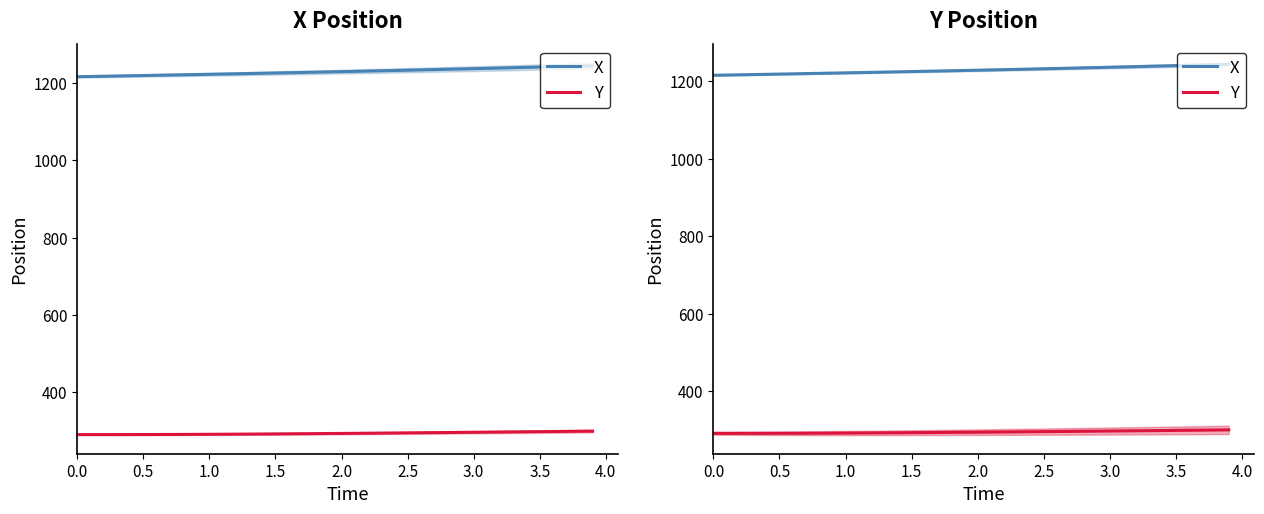

What are all the series names shown in the legend?

X, Y